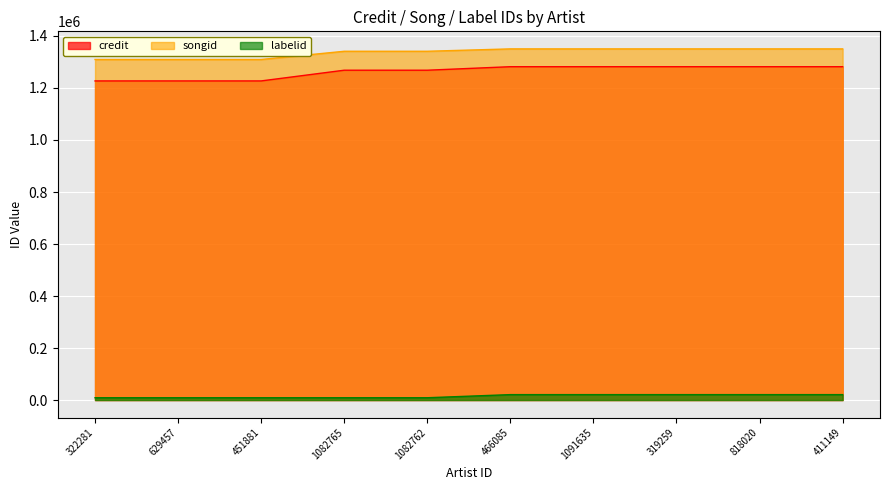

Reading left to right, what are all the values shown in this chart?

credit: 322281=1227163	629457=1227163	451881=1227163	1082765=1268351	1082762=1268351	466085=1281888	1091635=1281888	319259=1281888	818020=1281888	411149=1281888
songid: 322281=1309603	629457=1309603	451881=1309603	1082765=1341204	1082762=1341204	466085=1350351	1091635=1350351	319259=1350351	818020=1350351	411149=1350351
labelid: 322281=8876	629457=8876	451881=8876	1082765=8876	1082762=8876	466085=20871	1091635=20871	319259=20871	818020=20871	411149=20871